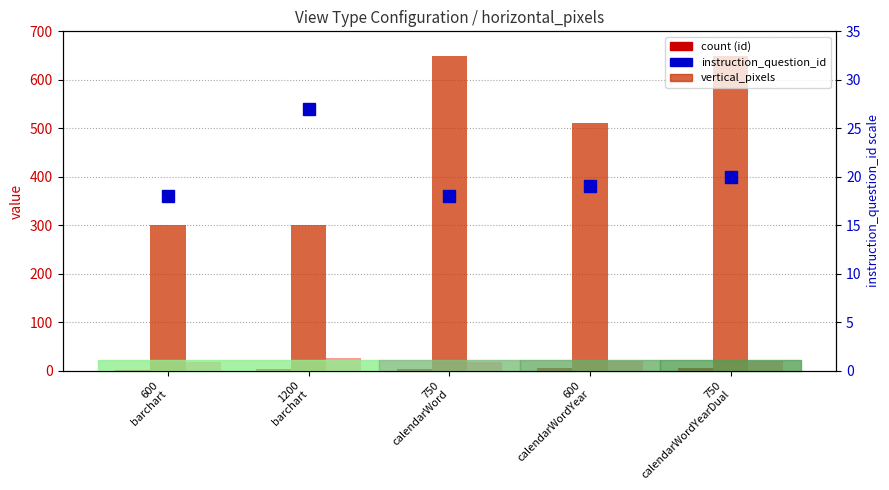

How many bars are there in total?

15